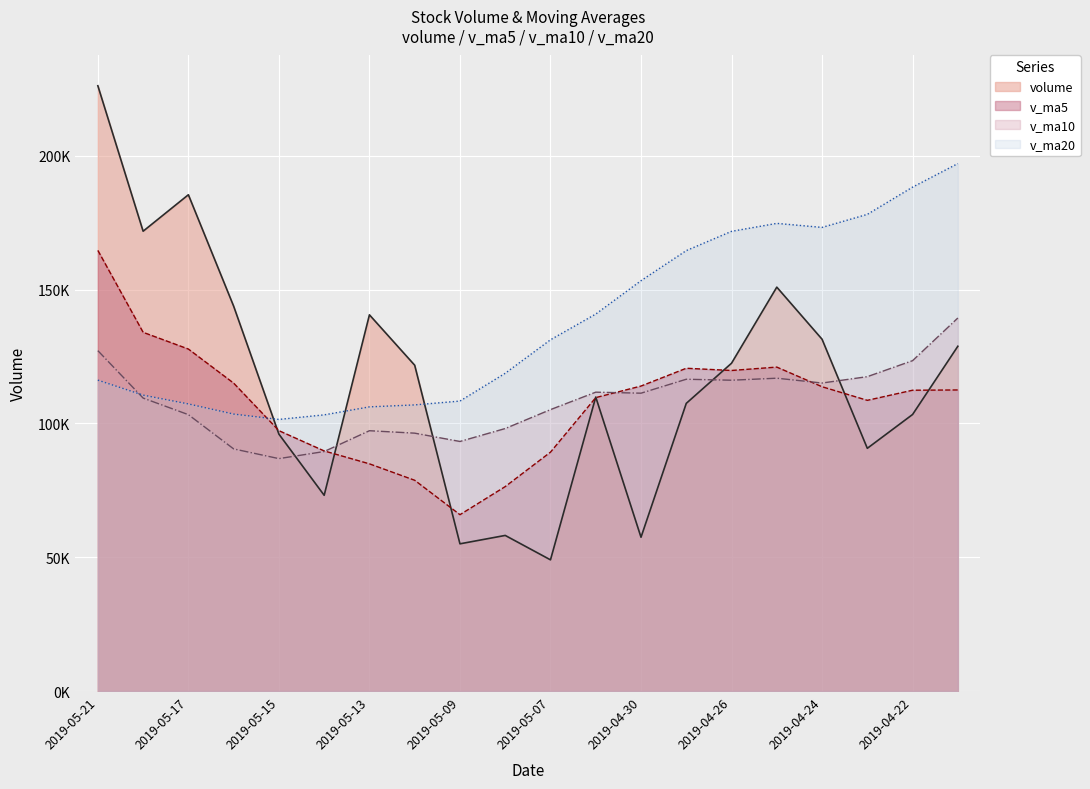

What is the greatest value displayed?

226179.0